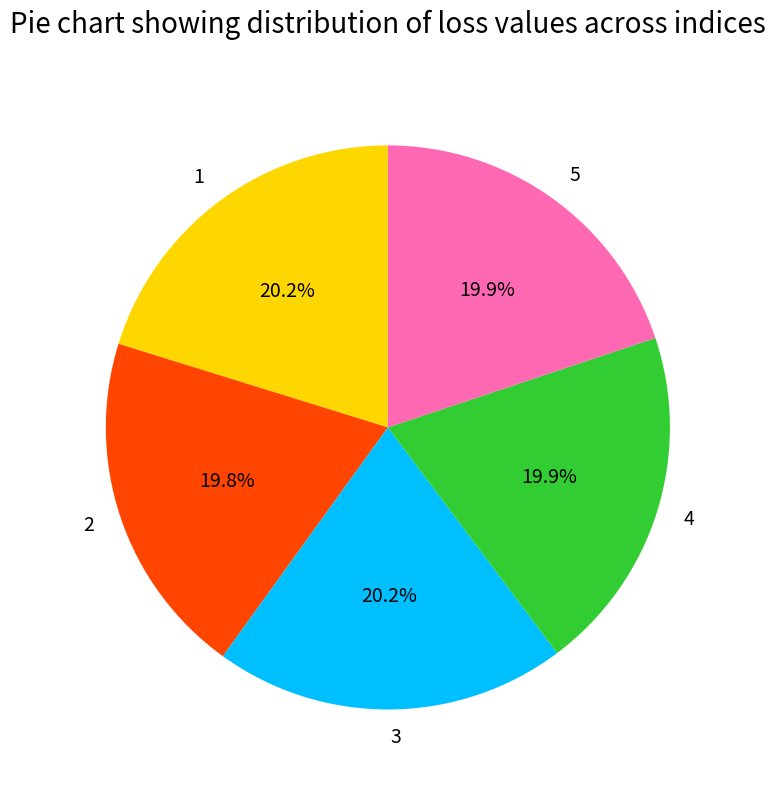

To the nearest percent, what percentage of the pie is 1?

20%